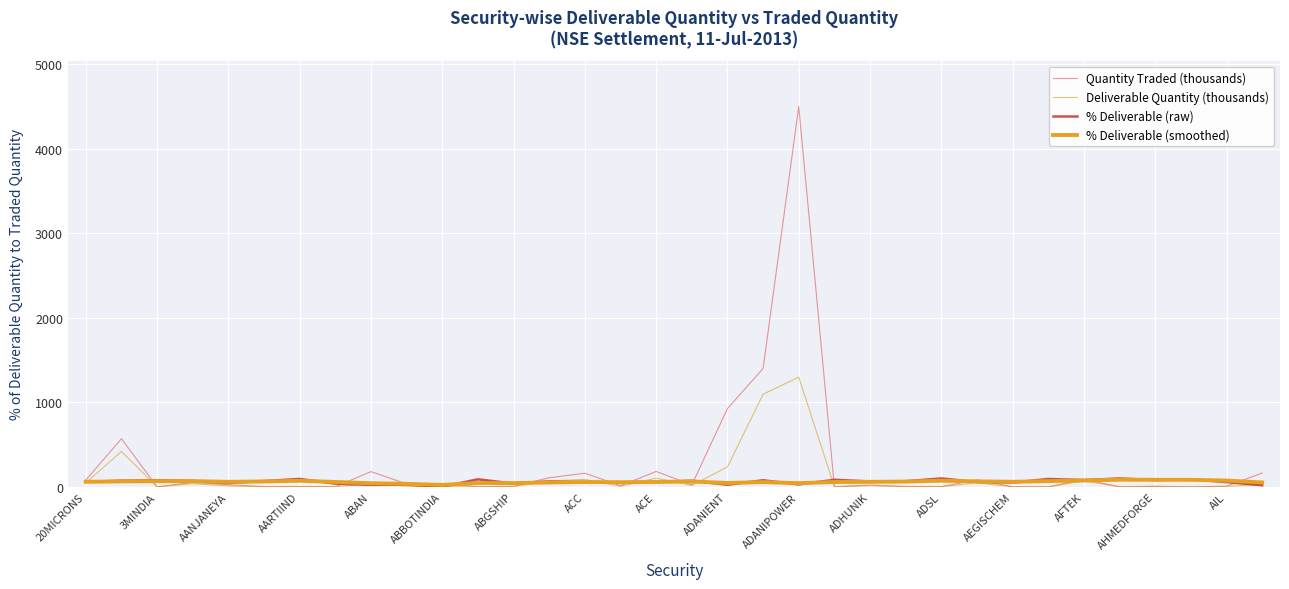

Reading right to left, what are all the values shown in this chart?

Quantity Traded (thousands): 163.8	8.1	0.7	6.8	1.2	88.4	0.5	1.9	82.8	3.1	4.7	22.0	1.4	4500.3	1400.7	927.1	23.6	182.5	14.3	162.1	107.9	7.9	1.5	41.1	34.8	180.9	1.6	3.6	3.1	25.0	53.0	0.4	570.0	80.6
Deliverable Quantity (thousands): 31.8	4.6	0.6	5.5	1.2	71.3	0.5	1.0	48.1	3.1	3.1	14.3	1.2	1298.0	1096.5	236.6	17.2	103.5	7.0	88.8	70.6	3.1	1.4	0.7	9.4	42.7	0.6	3.4	2.1	11.5	37.5	0.4	418.9	48.9
% Deliverable (raw): 19.4	57.2	88.5	80.9	100.0	80.7	93.8	50.5	58.1	100.0	67.1	64.9	84.0	28.8	78.3	25.5	73.0	56.7	49.0	54.8	65.5	39.3	89.9	1.8	27.1	23.6	38.7	94.2	68.7	45.9	70.7	78.6	73.5	60.7
% Deliverable (smoothed): 52.6	75.2	83.9	83.9	85.1	75.8	68.3	60.3	65.7	73.2	63.3	59.7	57.9	44.3	56.8	46.5	64.1	58.8	55.4	57.9	52.6	44.8	46.3	23.4	36.2	43.3	58.5	72.5	64.4	59.8	68.0	67.6	65.0	60.7